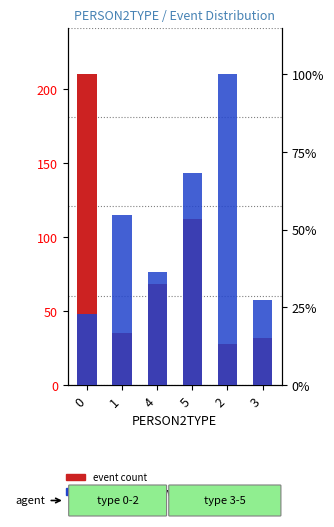

What is the spread (max minus min) of values at 0?

187.3